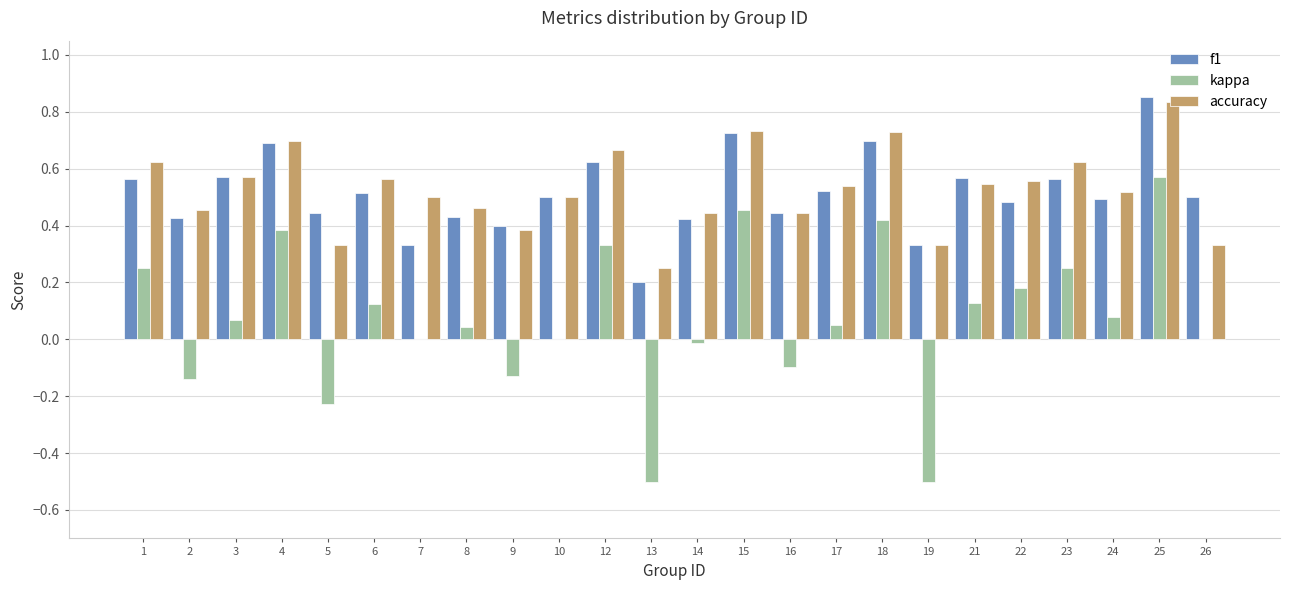

The value of kappa at 15 is 0.1. True or false?

False